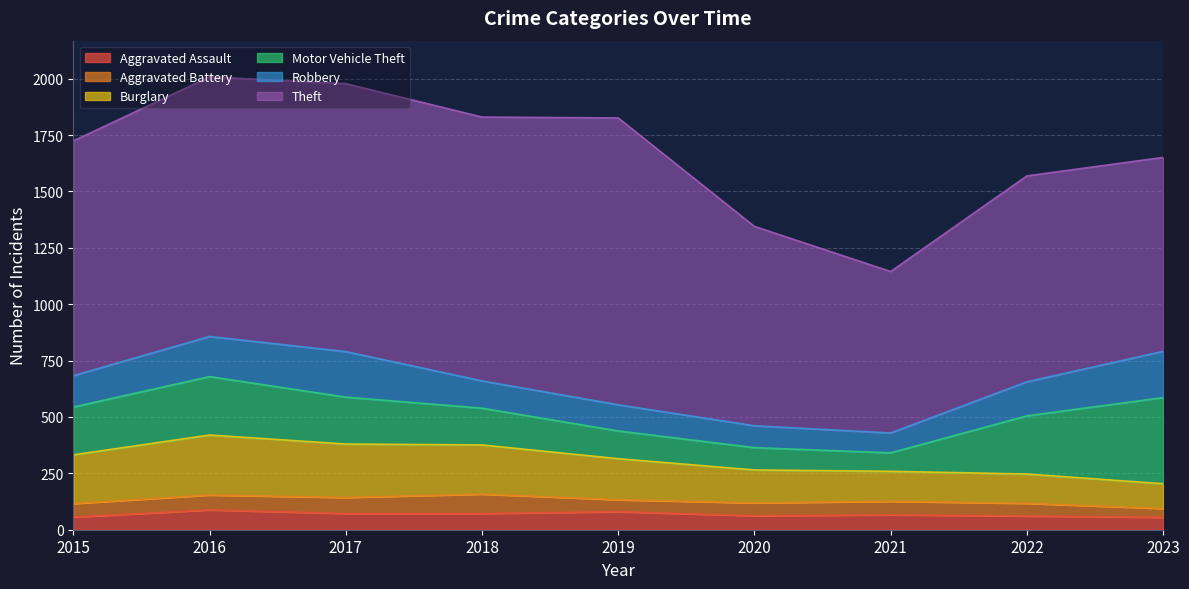

Is the value of Burglary at 2023 greater than the value of Motor Vehicle Theft at 2019?

No